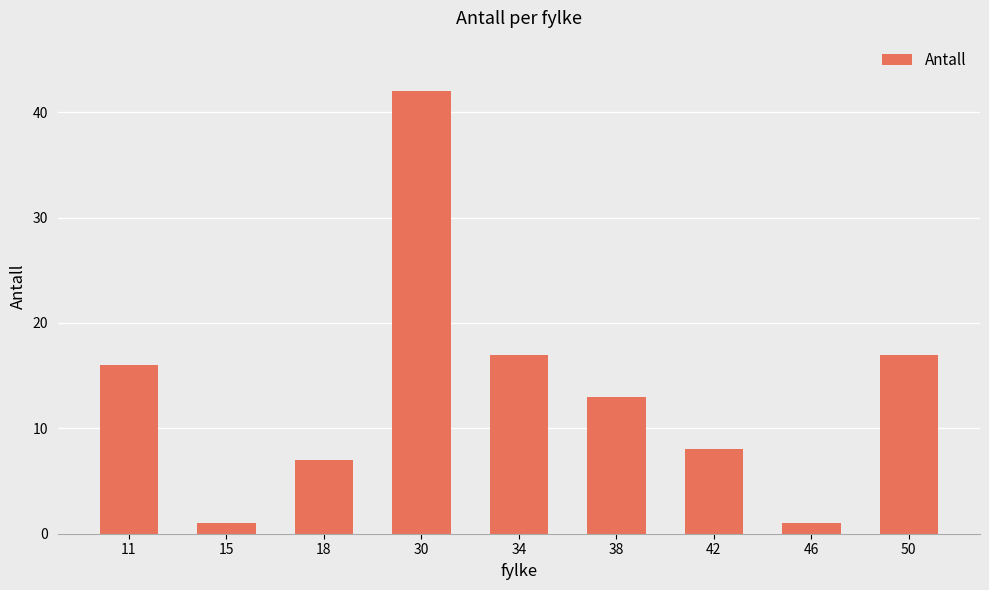

What is the average value?

14